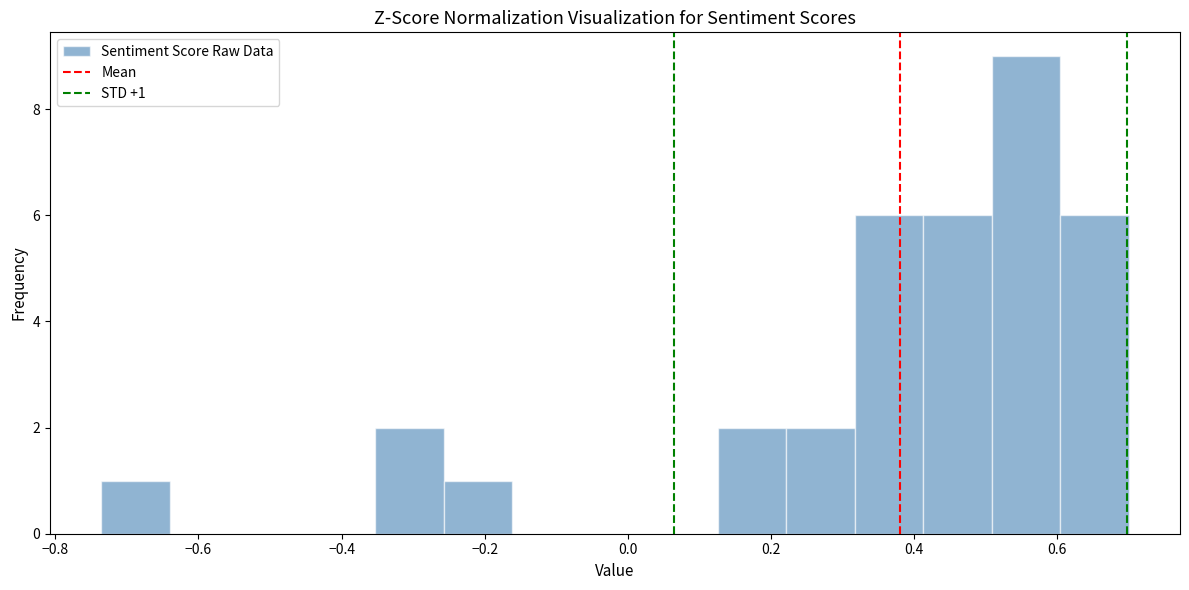

Over which range of the x-axis is the bar tallest?

0.50 to 0.60